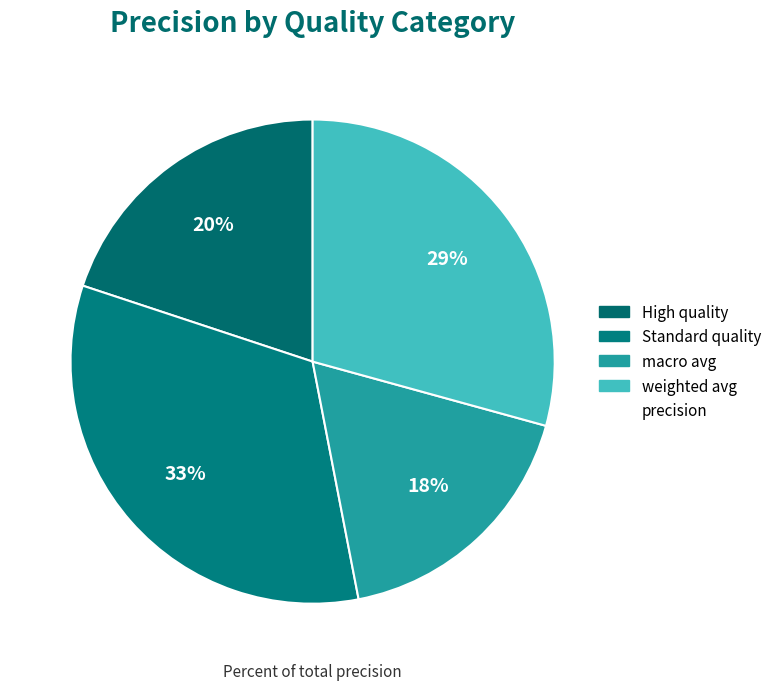

How many segments does this pie chart have?

4